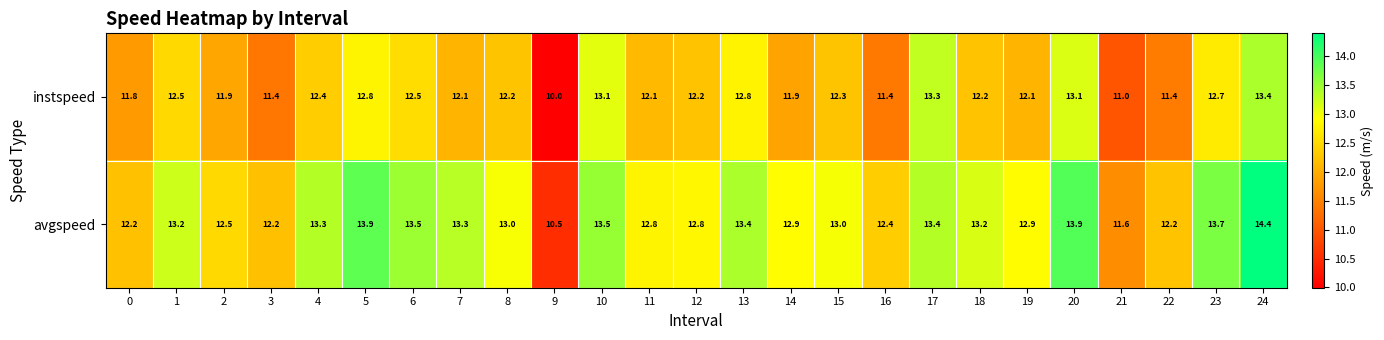

At which category is the sum across all series the highest?

24